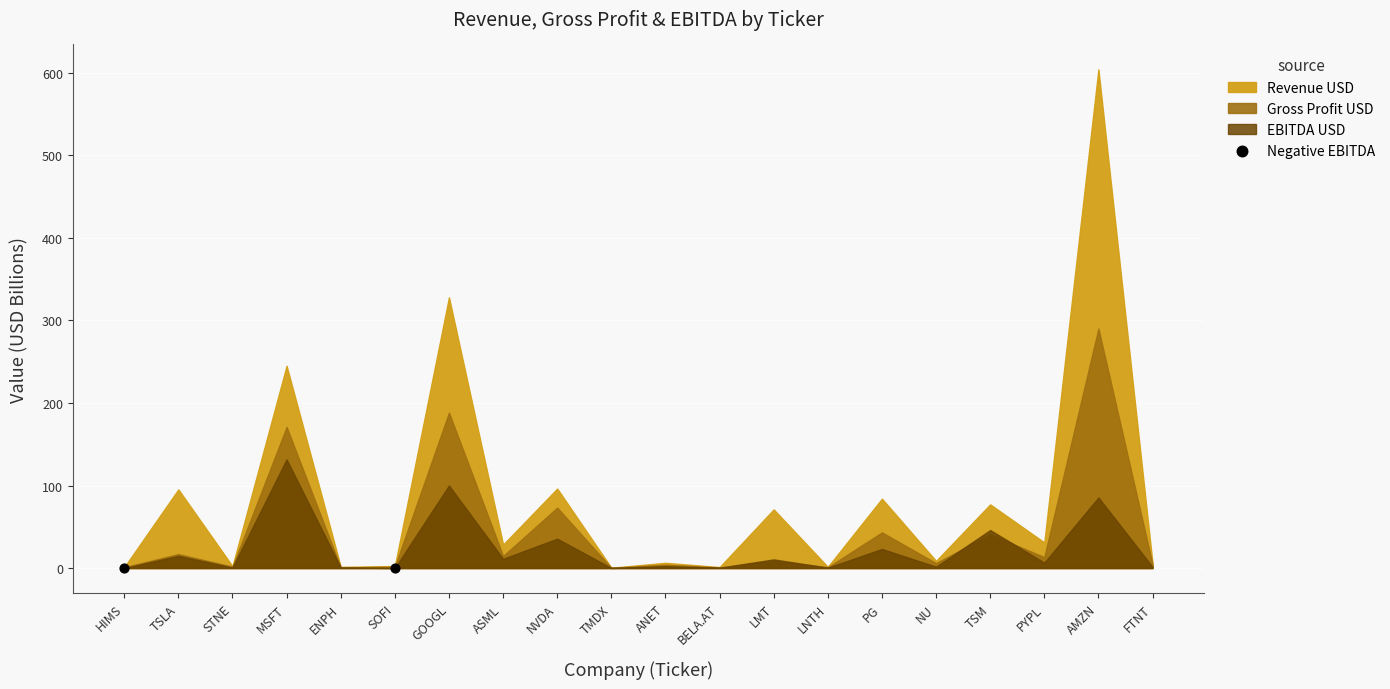

What is the average X value?

2.5